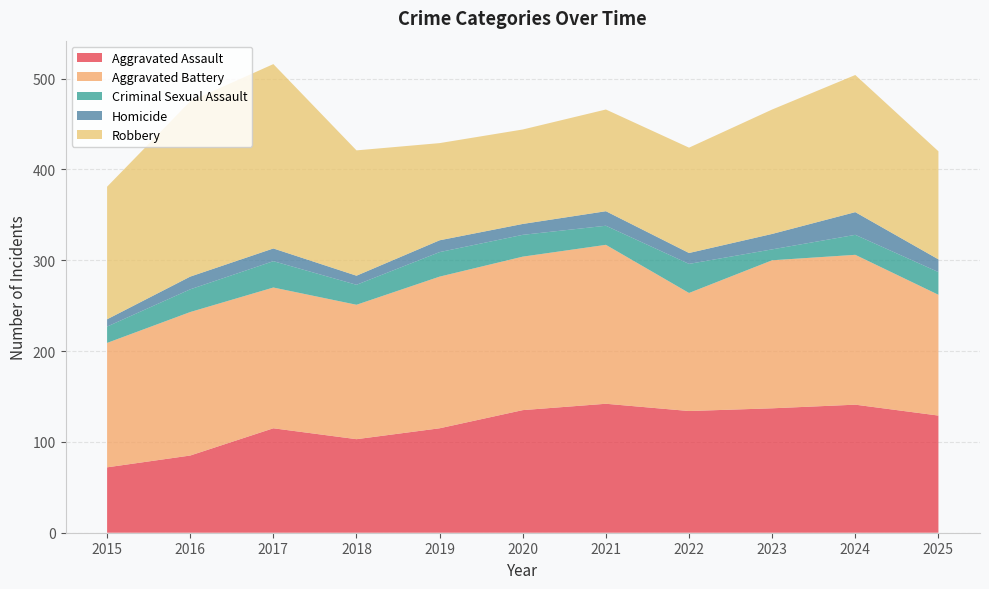

Reading left to right, list all the values displayed in this chart.

Aggravated Assault: 2015=72	2016=85	2017=115	2018=103	2019=115	2020=135	2021=142	2022=134	2023=137	2024=141	2025=129
Aggravated Battery: 2015=137	2016=158	2017=155	2018=148	2019=167	2020=169	2021=175	2022=130	2023=163	2024=165	2025=133
Criminal Sexual Assault: 2015=18	2016=25	2017=29	2018=22	2019=27	2020=24	2021=21	2022=32	2023=12	2024=22	2025=25
Homicide: 2015=8	2016=14	2017=14	2018=10	2019=13	2020=12	2021=16	2022=12	2023=17	2024=25	2025=14
Robbery: 2015=146	2016=193	2017=203	2018=138	2019=107	2020=104	2021=112	2022=116	2023=137	2024=151	2025=119